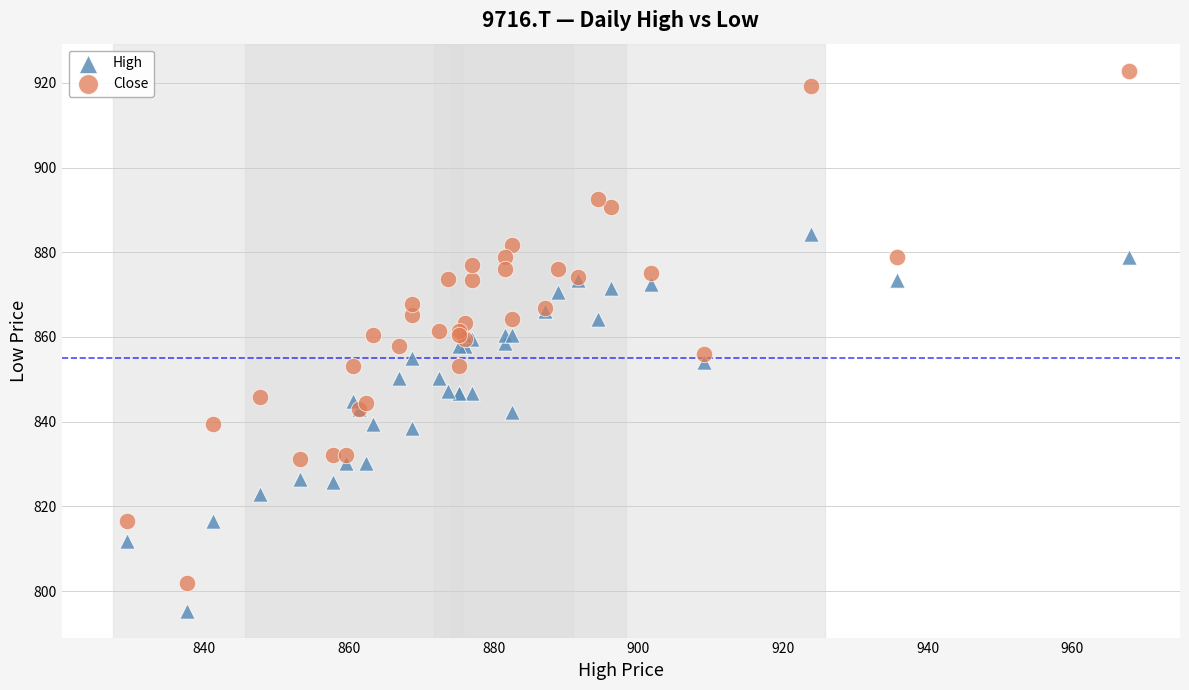

What are all the series names shown in the legend?

High, Close